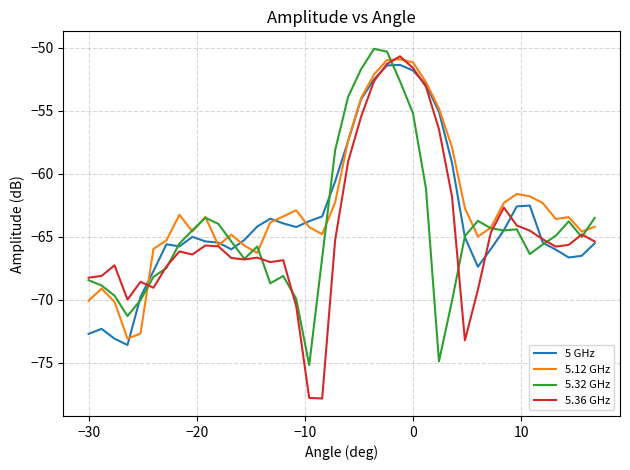

Which series has the largest range (max minus min)?

5.36 GHz